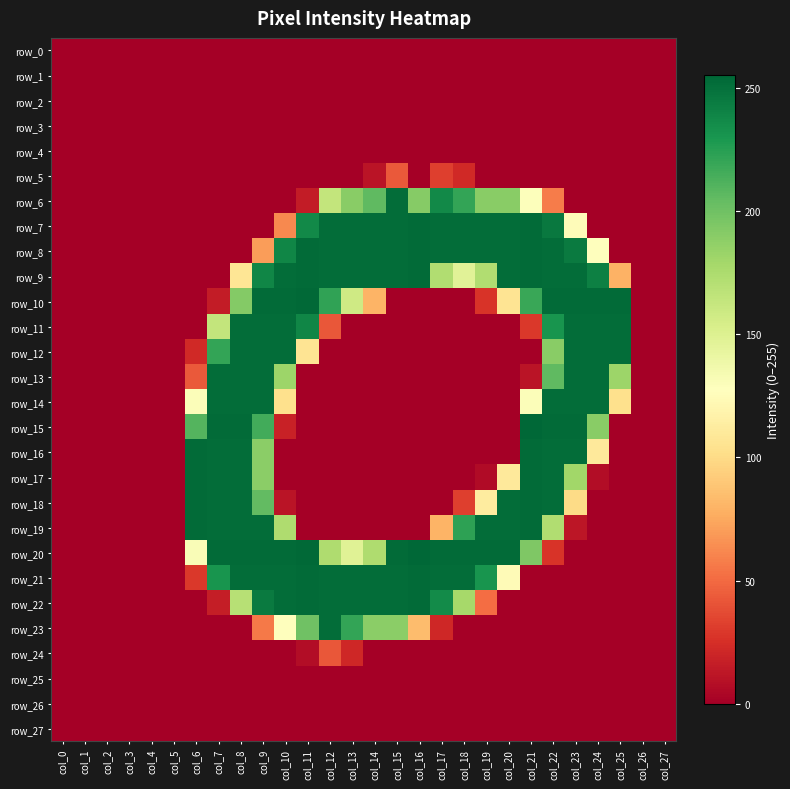

What is the difference between the second highest and minimum values in the row_9 series?

253